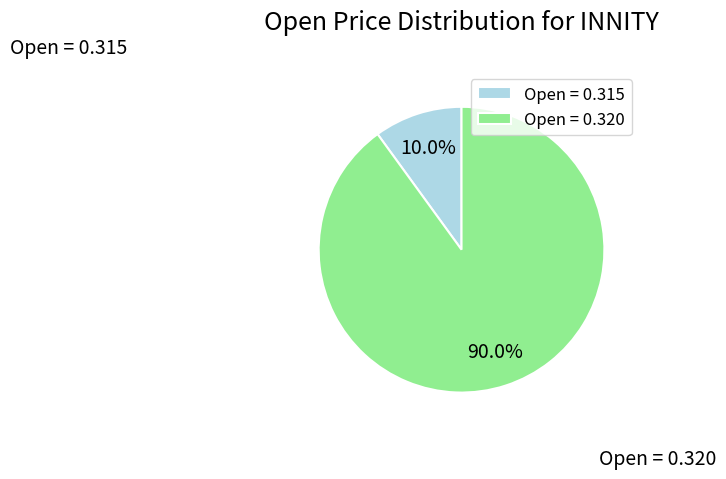

Approximately how many times larger is the value at Open = 0.320 compared to Open = 0.315?

9.0